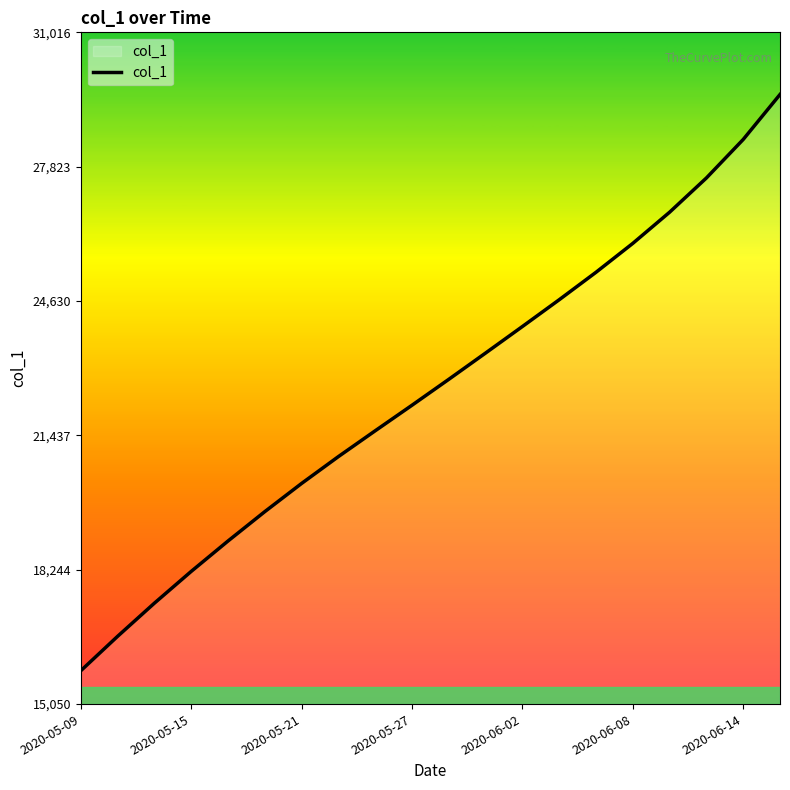

What is the minimum value shown in the chart?

15842.6